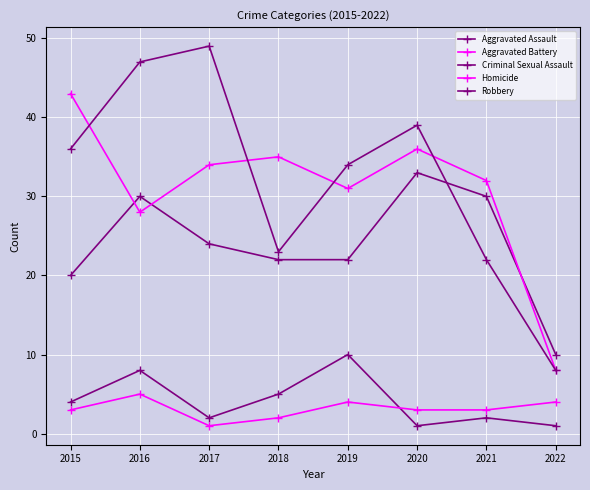

Which series ends up on top after the final intersection of Aggravated Assault and Aggravated Battery?

Aggravated Assault